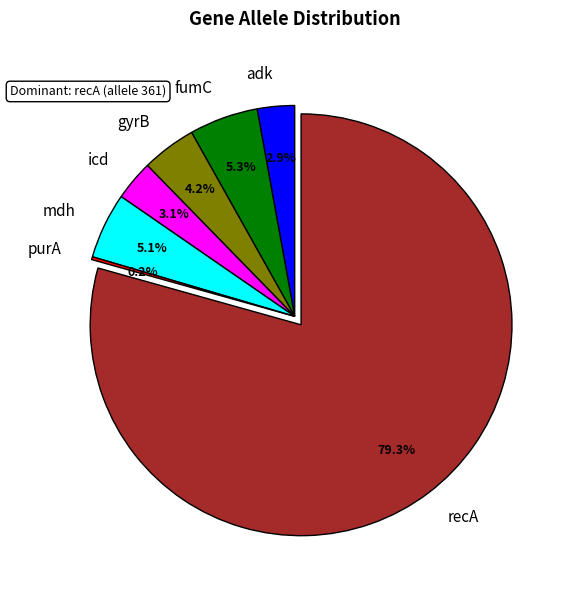

Does gyrB represent more than half of the total?

No